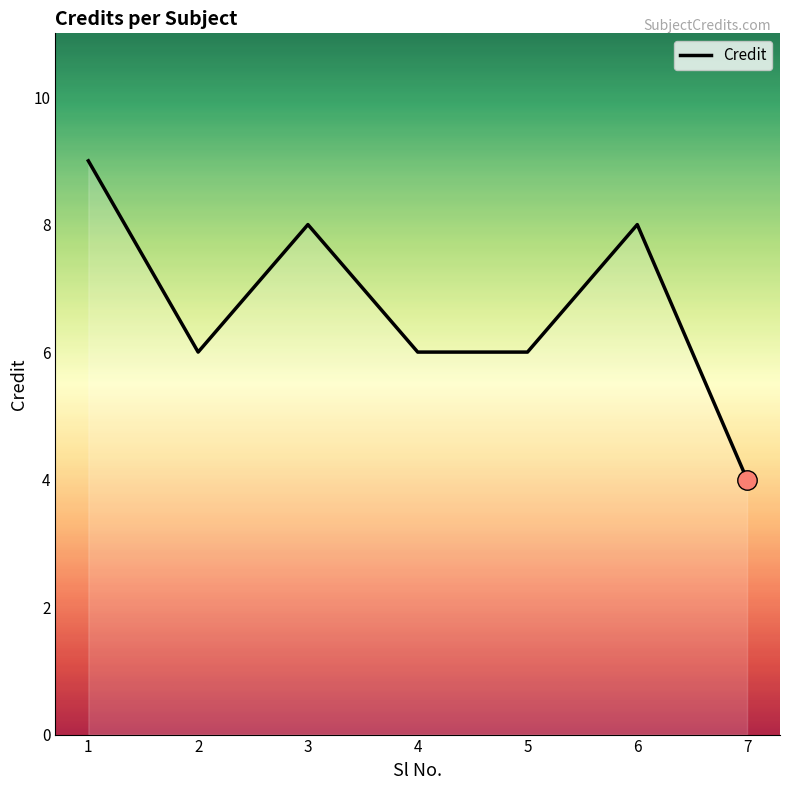

At which category does the data reach its first local peak?

3